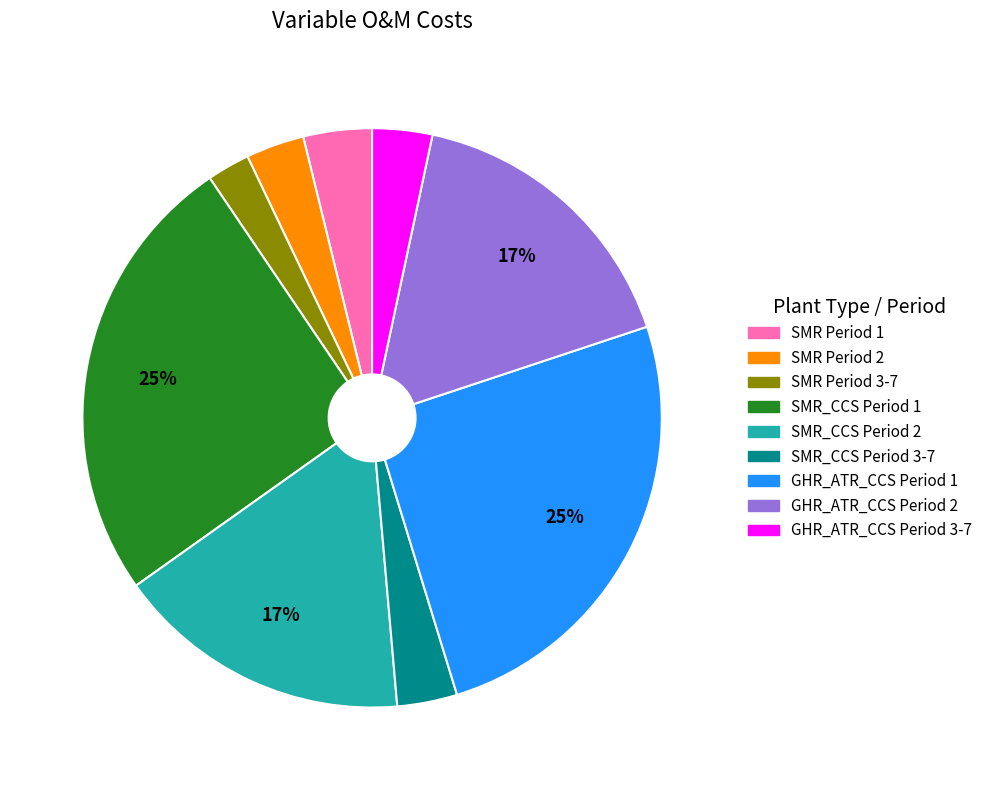

Does GHR_ATR_CCS Period 1 account for over 50% of the chart?

No